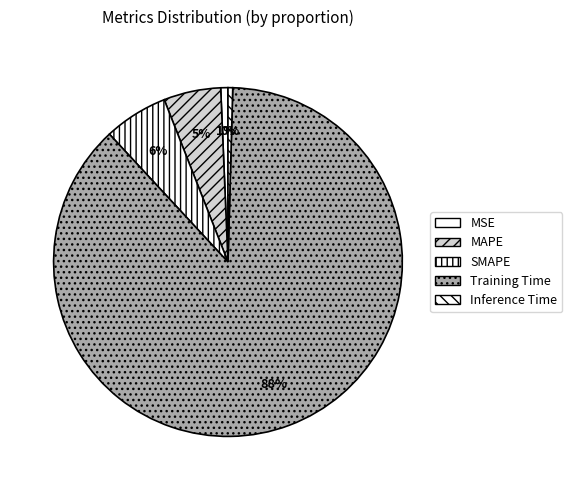

What percentage is the MSE slice, to the nearest percent?

1%